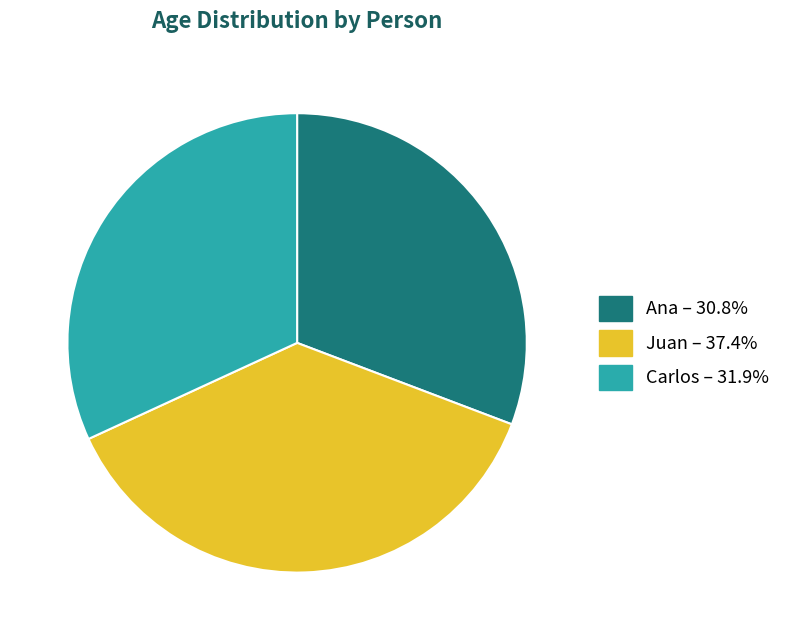

Count the number of slices in the pie.

3